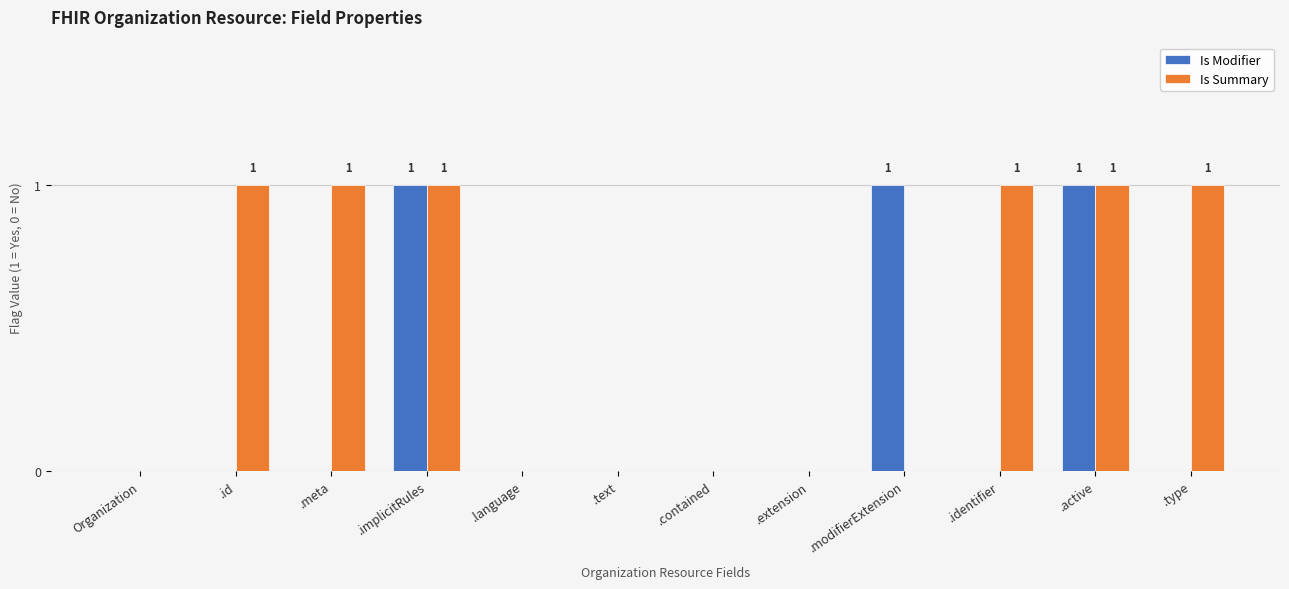

Is the value of Is Modifier at .identifier greater than the value of Is Summary at .meta?

No